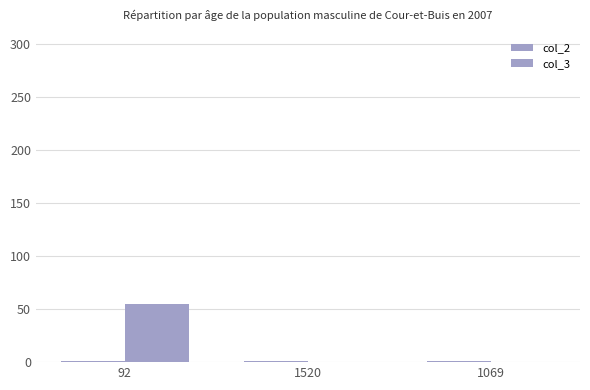

Are the bars horizontal?

No